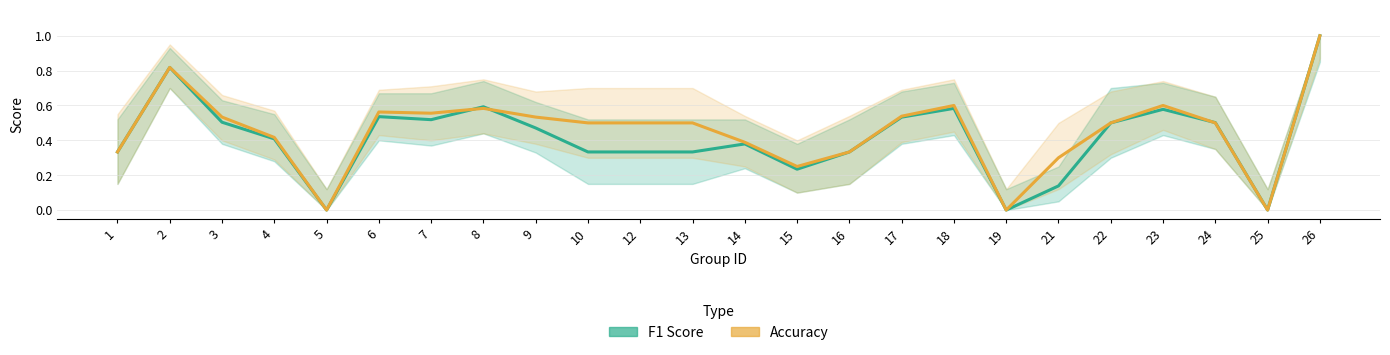

Reading left to right, what are all the values shown in this chart?

F1 Score: 1=0.3	2=0.8	3=0.5	4=0.4	5=0.0	6=0.5	7=0.5	8=0.6	9=0.5	10=0.3	12=0.3	13=0.3	14=0.4	15=0.2	16=0.3	17=0.5	18=0.6	19=0.0	21=0.1	22=0.5	23=0.6	24=0.5	25=0.0	26=1.0
Accuracy: 1=0.3	2=0.8	3=0.5	4=0.4	5=0.0	6=0.6	7=0.6	8=0.6	9=0.5	10=0.5	12=0.5	13=0.5	14=0.4	15=0.2	16=0.3	17=0.5	18=0.6	19=0.0	21=0.3	22=0.5	23=0.6	24=0.5	25=0.0	26=1.0